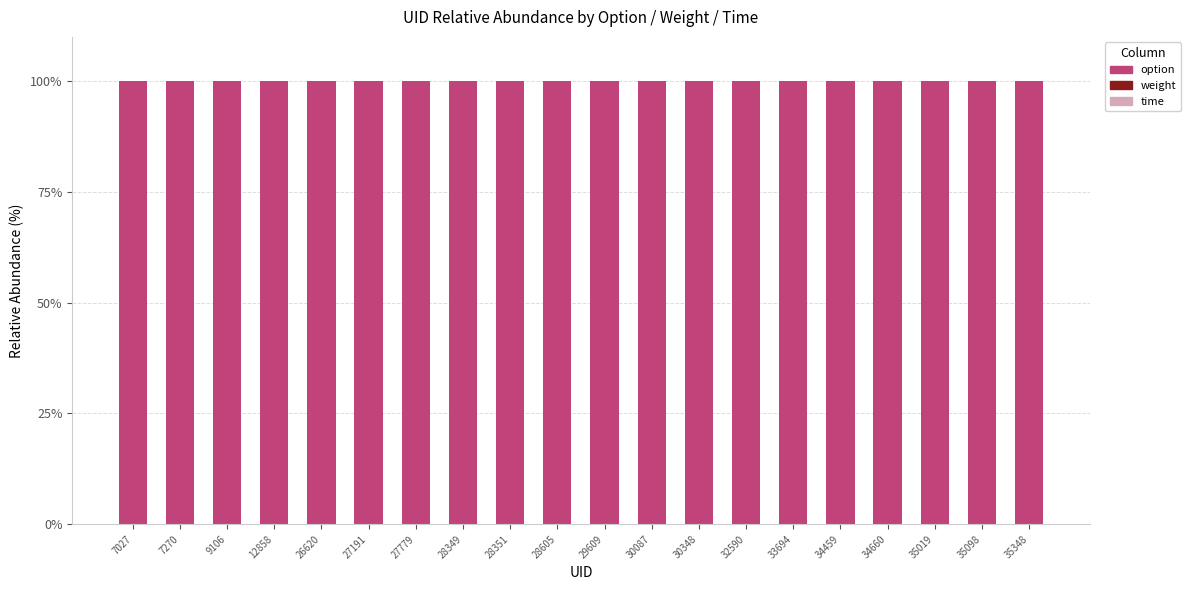

What is the sum of all option values?

1999.8